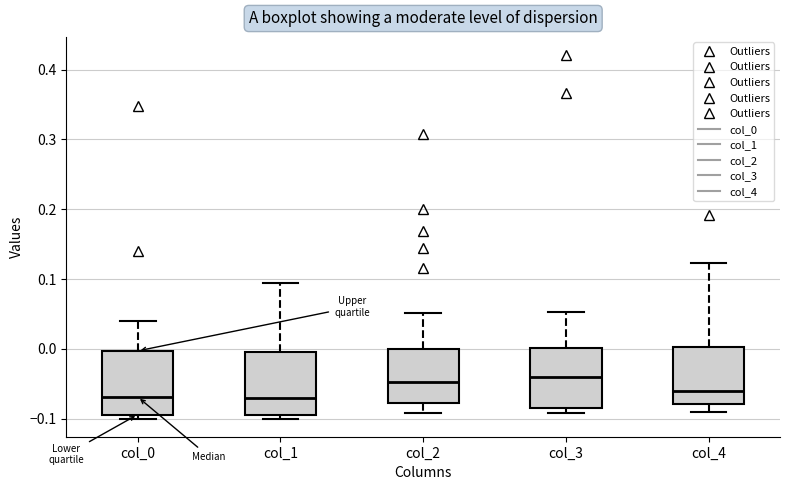

Reading left to right, read every box against the y-axis: the position of its median line, the range the box covers, and the ends of its whiskers. The values are not printed on the chart, so give them approximately, as read against the axis.

col_0: median -0.07, box -0.09 to 0.00, whiskers -0.10 to 0.04
col_1: median -0.07, box -0.09 to 0.00, whiskers -0.10 to 0.09
col_2: median -0.05, box -0.08 to 0.00, whiskers -0.09 to 0.05
col_3: median -0.04, box -0.09 to 0.00, whiskers -0.09 (just below the box's lower edge) to 0.05
col_4: median -0.06, box -0.08 to 0.00, whiskers -0.09 to 0.12